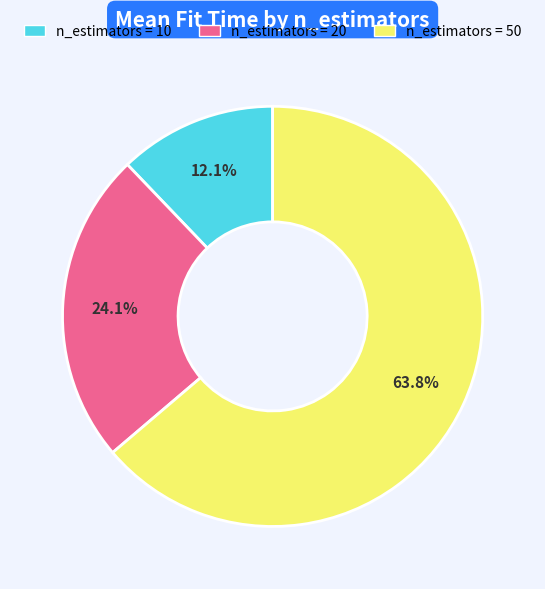

How many slices are in this pie chart?

3